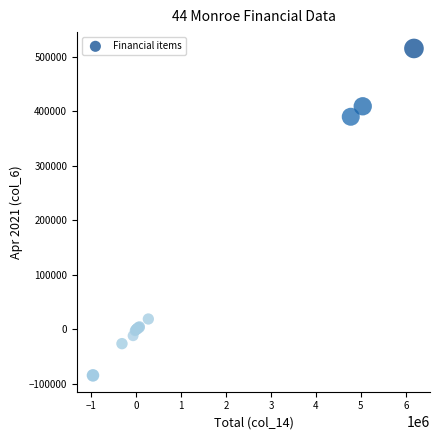

What Y value in the scatter plot is closest to 215528?

389983.2